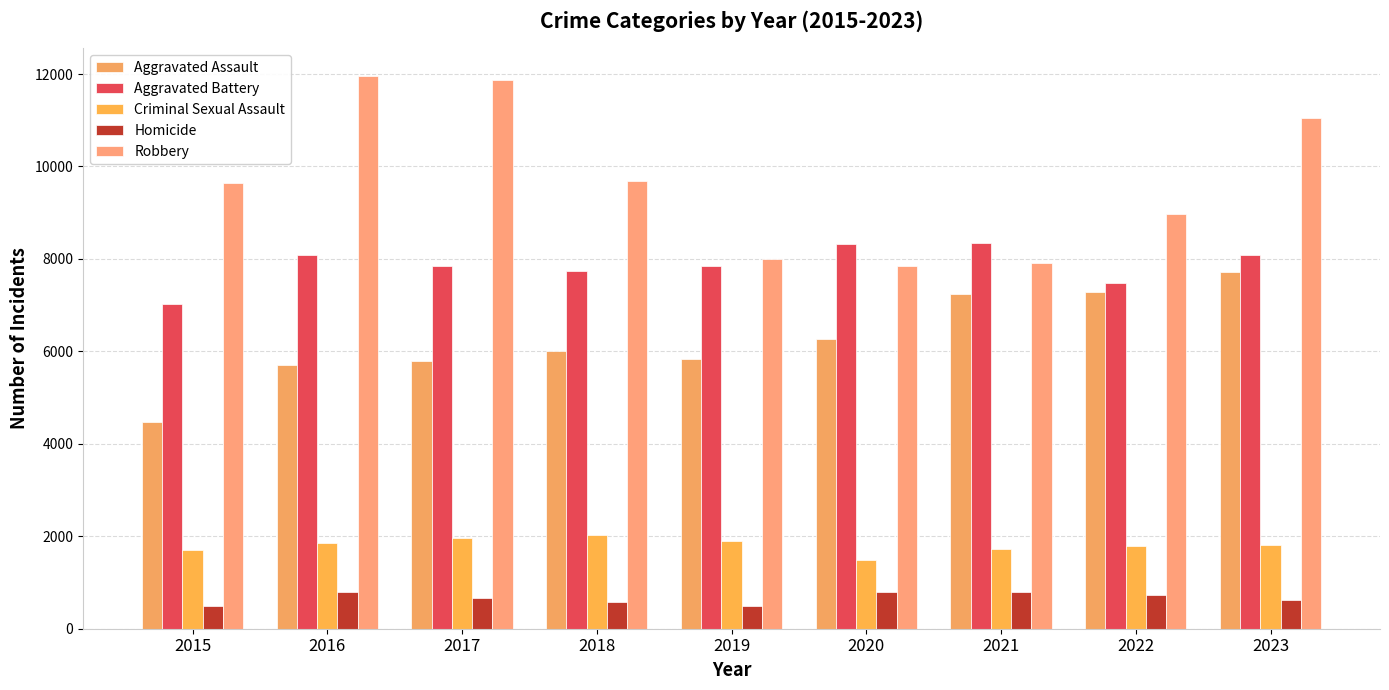

Reading right to left, what are all the values shown in this chart?

Aggravated Assault: 2023=7708	2022=7280	2021=7242	2020=6265	2019=5841	2018=6001	2017=5793	2016=5712	2015=4480
Aggravated Battery: 2023=8077	2022=7487	2021=8347	2020=8319	2019=7858	2018=7735	2017=7845	2016=8086	2015=7019
Criminal Sexual Assault: 2023=1816	2022=1787	2021=1726	2020=1483	2019=1908	2018=2031	2017=1970	2016=1848	2015=1698
Homicide: 2023=626	2022=724	2021=804	2020=787	2019=499	2018=588	2017=672	2016=786	2015=496
Robbery: 2023=11058	2022=8962	2021=7920	2020=7855	2019=7995	2018=9681	2017=11880	2016=11960	2015=9638